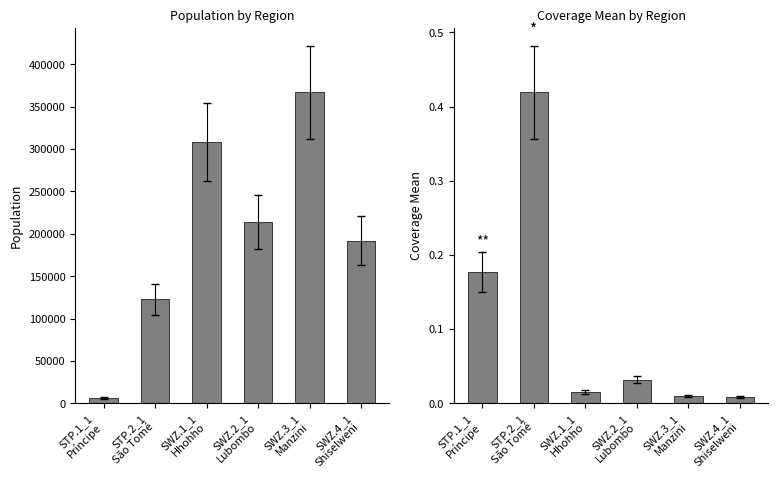

Rank the series by their average value, from highest to lowest.

population, coverage_mean